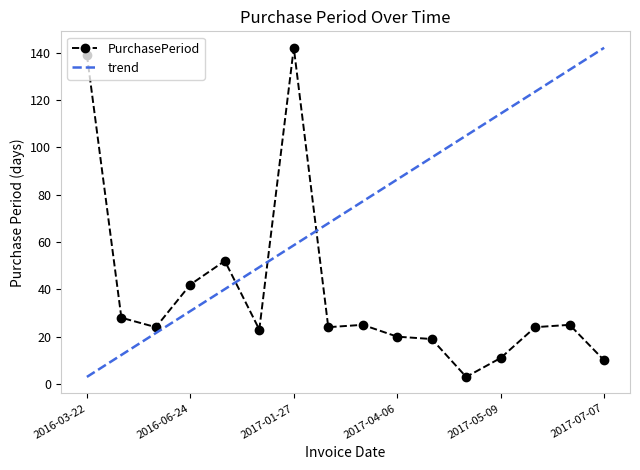

What is the label of the 3rd point from the right?

2017-06-02